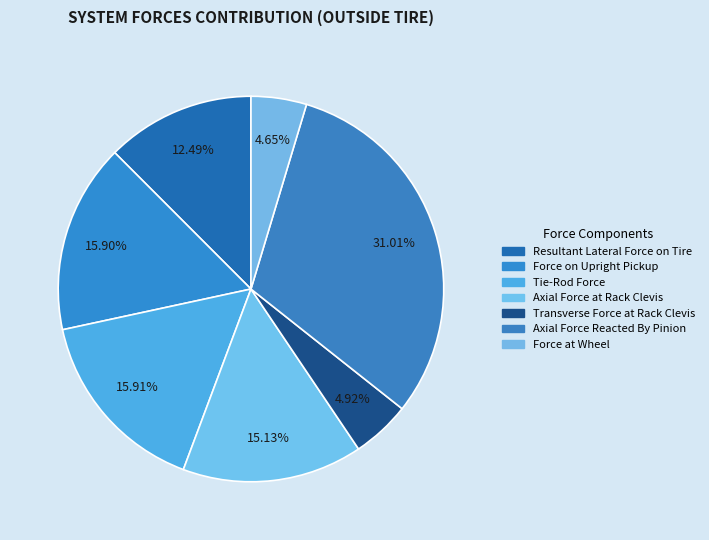

How many slices are in this pie chart?

7